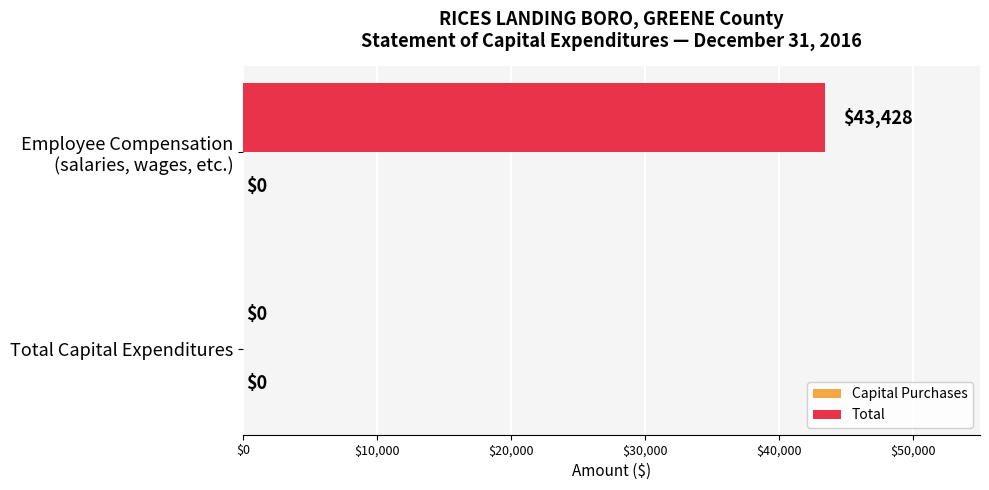

What is the maximum value shown in the chart?

43428